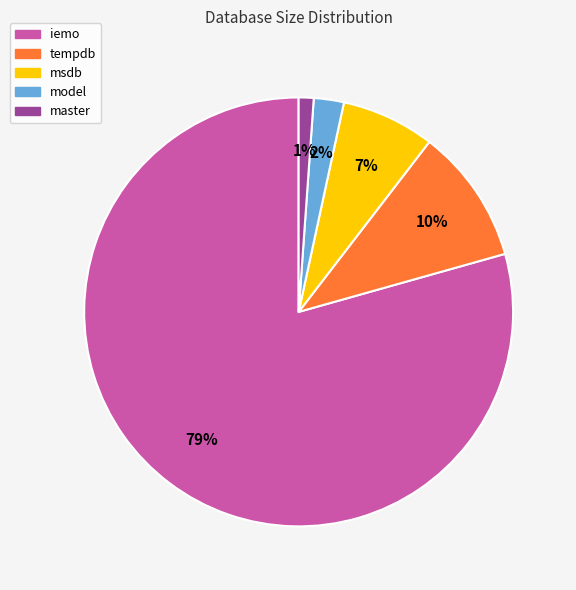

How many segments does this pie chart have?

5